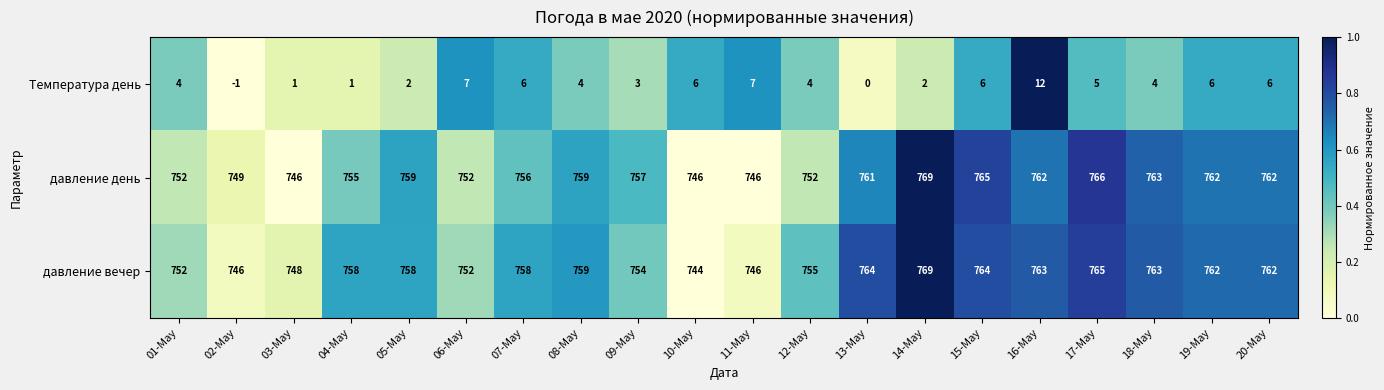

At how many categories does at least one series exceed 226?

20